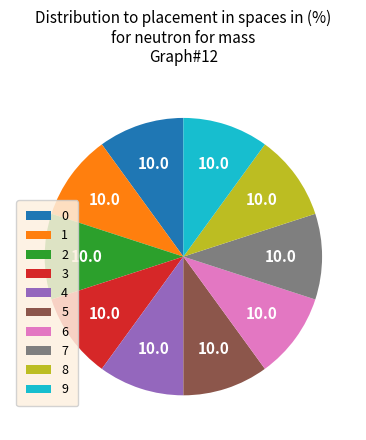

Approximately how many times larger is the value at 0 compared to 9?

1.0